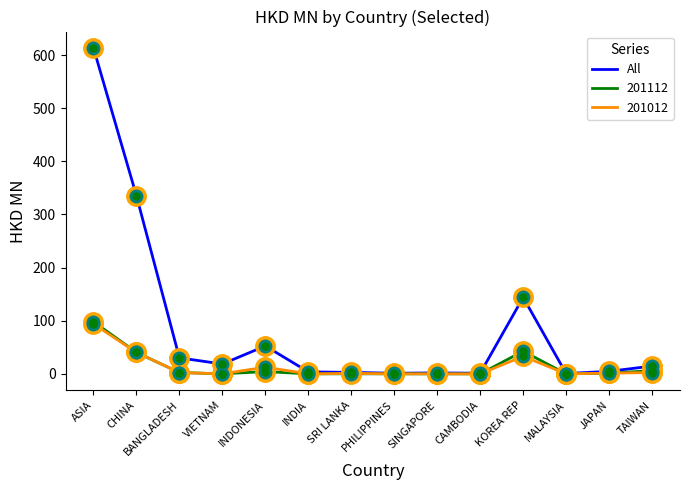

The value of 201112 at INDIA is 0.0. True or false?

True